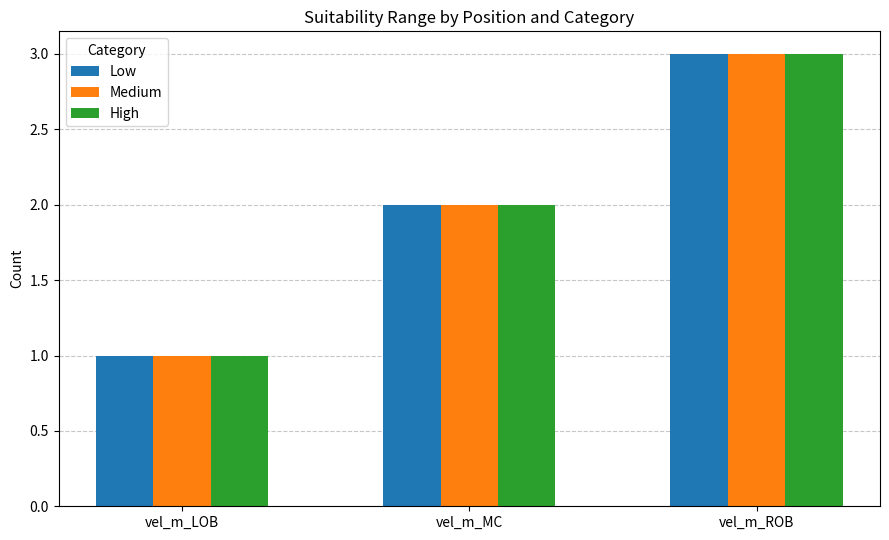

Does the chart contain any negative values?

No